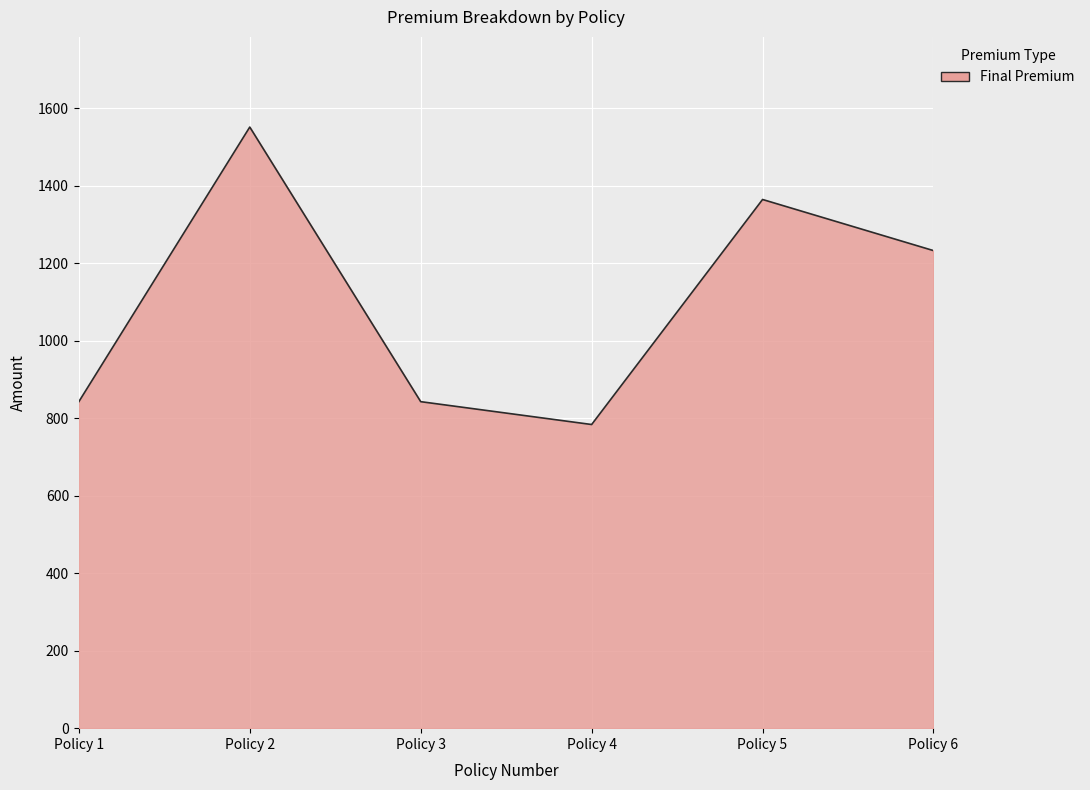

What is the approximate value at Policy 1?

843